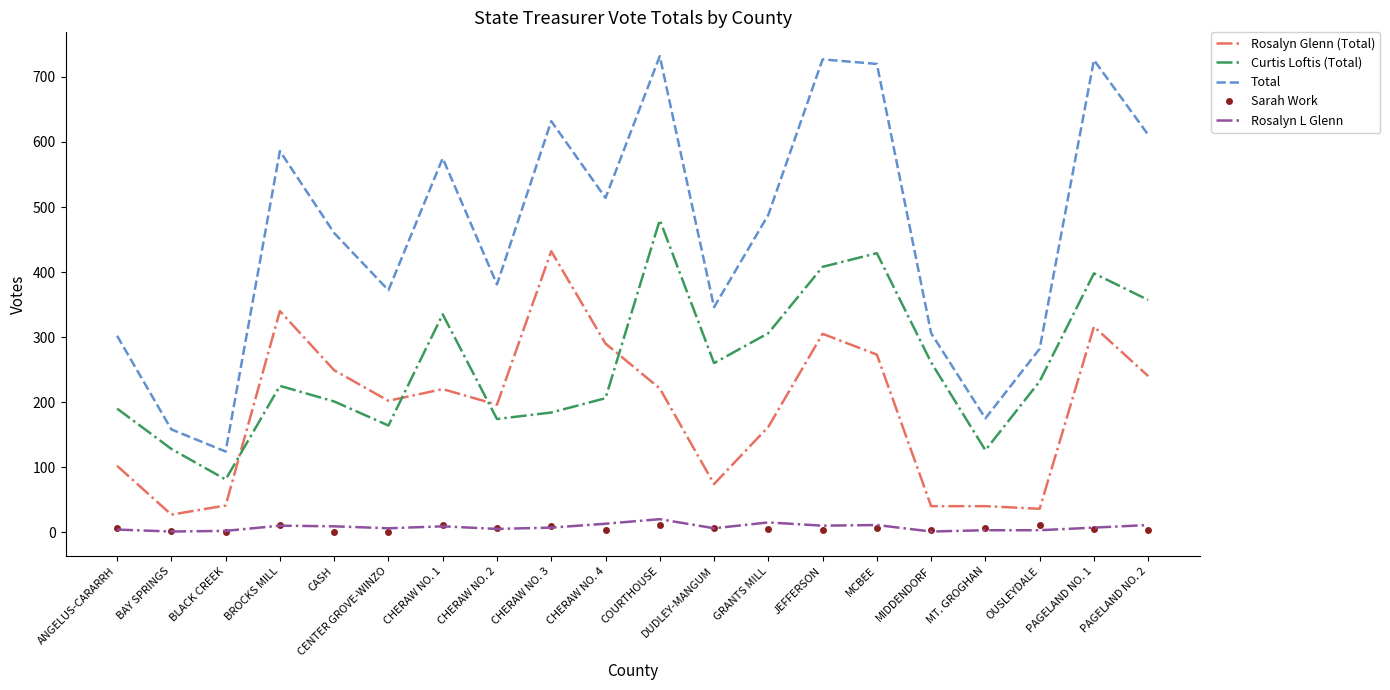

True or false: Curtis Loftis (Total) has a value of 184 at CHERAW NO. 3.

True